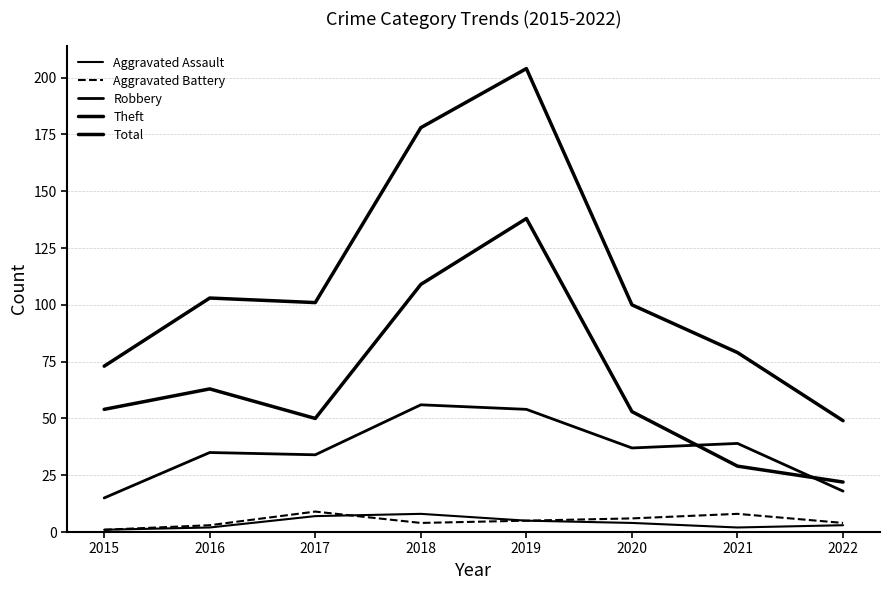

How many lines are shown in the chart?

5